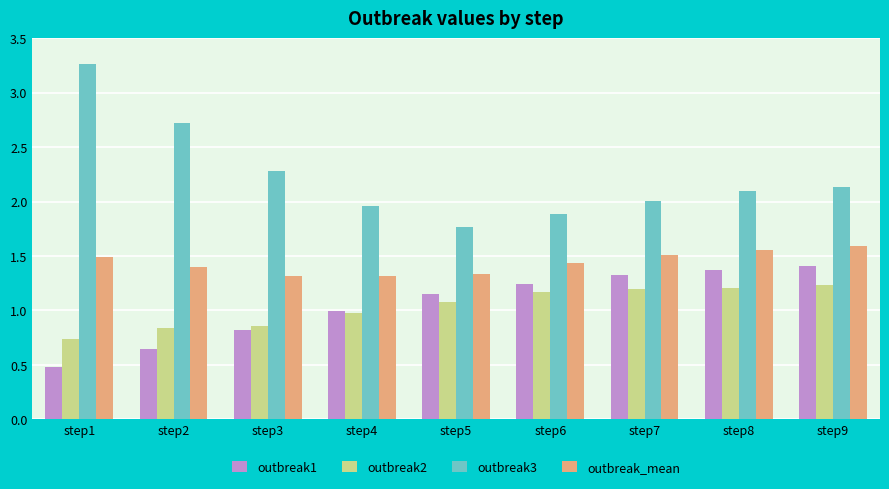

What are all the series names shown in the legend?

outbreak1, outbreak2, outbreak3, outbreak_mean